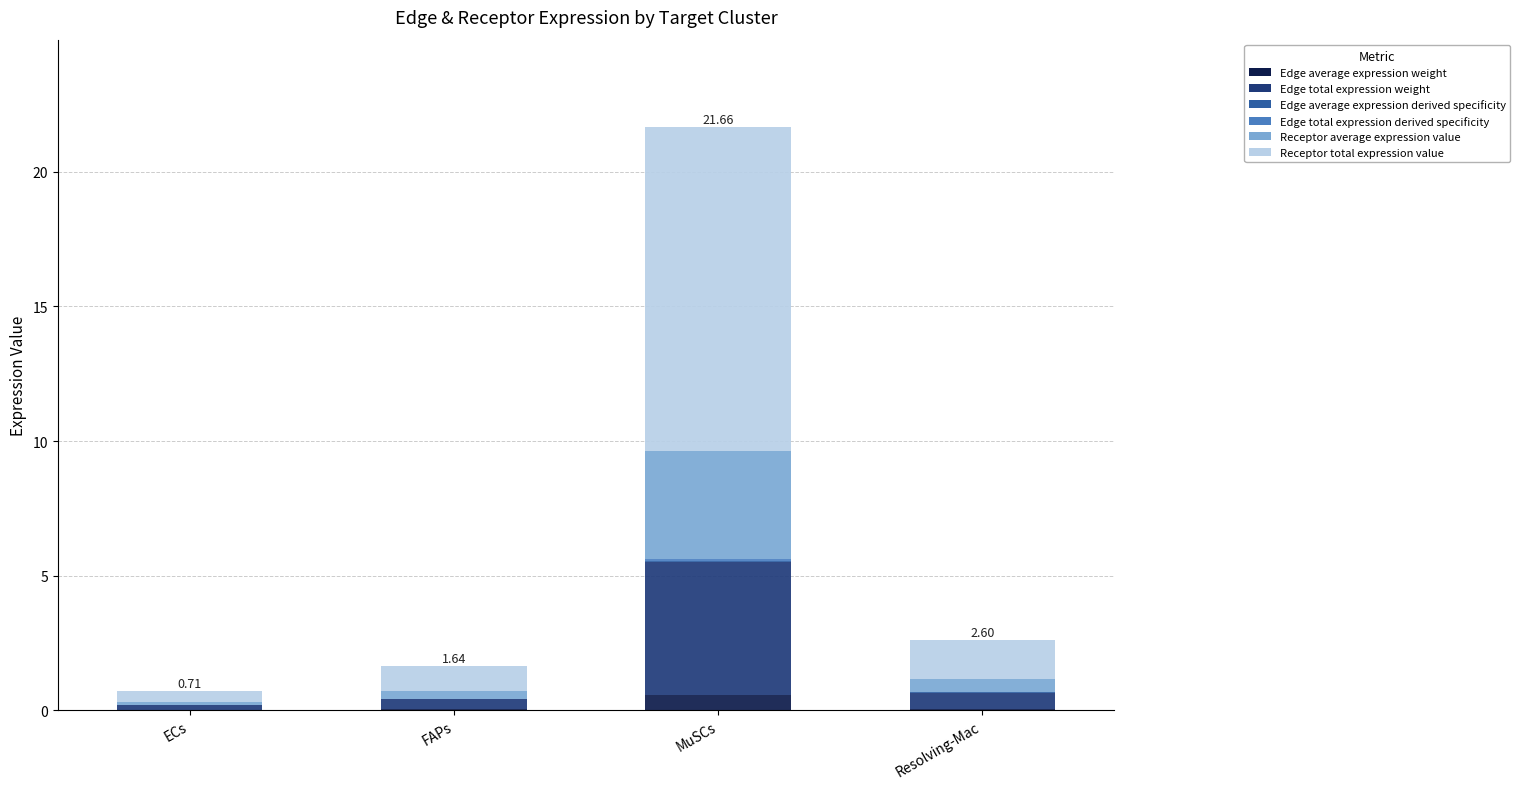

At which category is the sum across all series the highest?

MuSCs